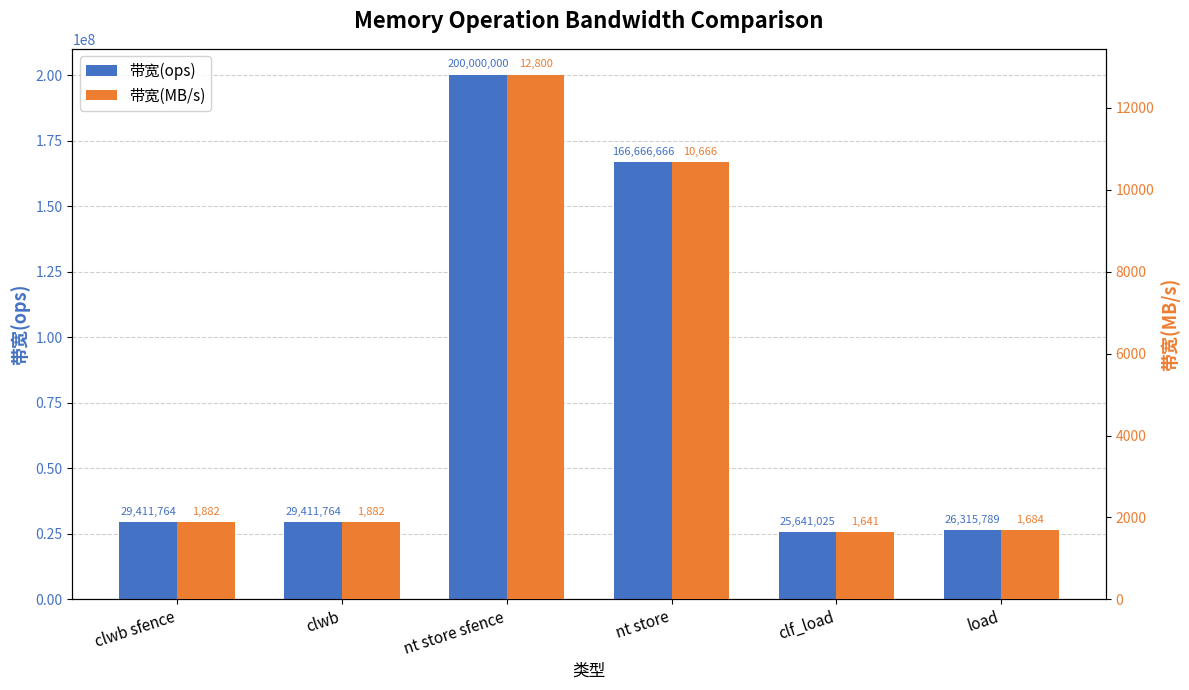

How many groups of bars are there?

6